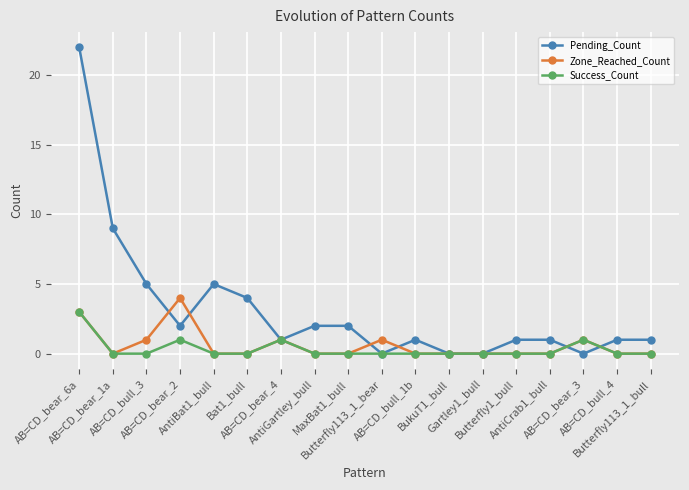

Which series has the largest total across all categories?

Pending_Count